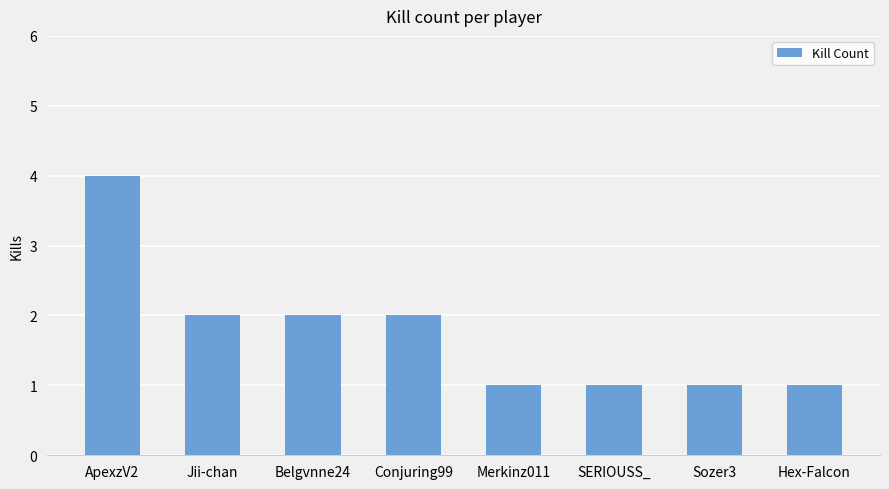

Are the bars grouped side by side (vs. stacked)?

No